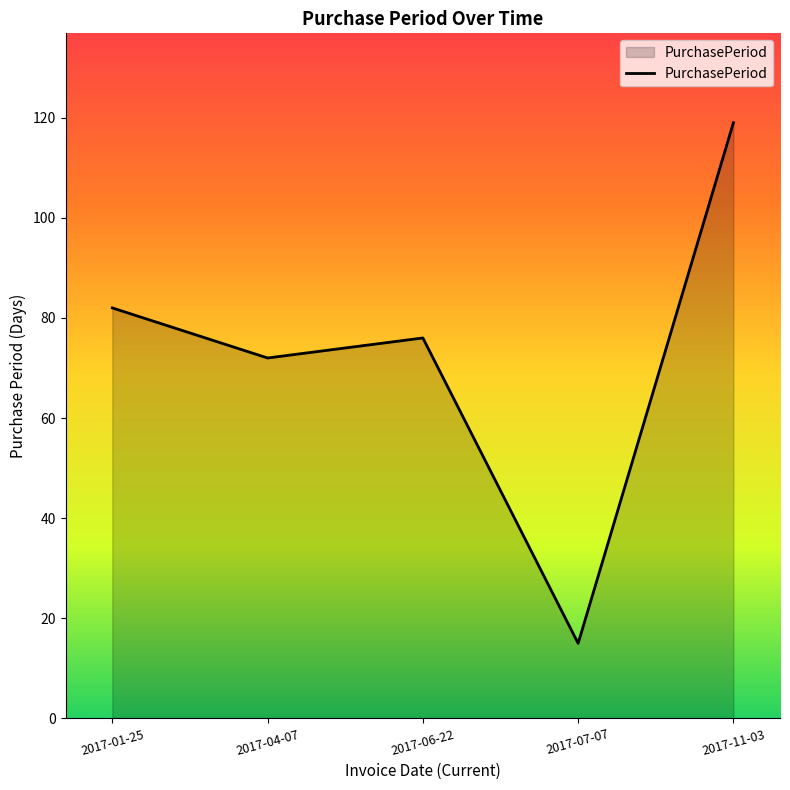

Where is the data nearest to the value 67?

2017-04-07